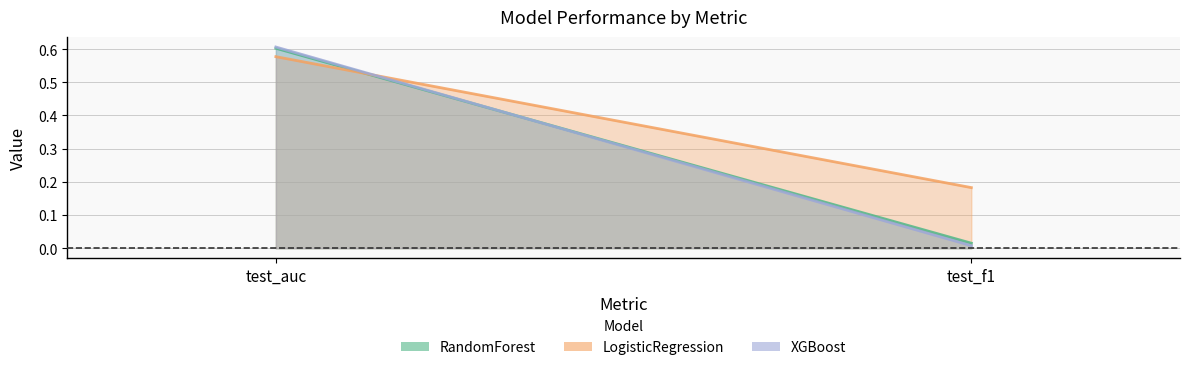

Does the chart display data point markers on the line(s)?

No